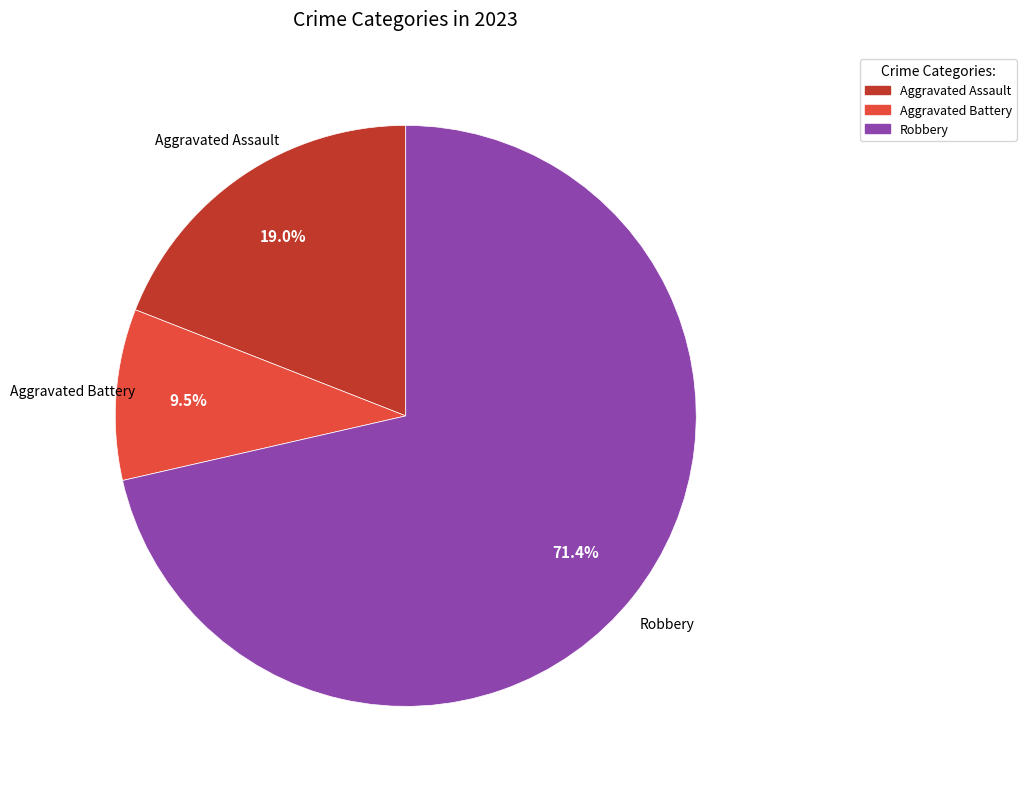

What is the largest slice in the pie chart?

Robbery